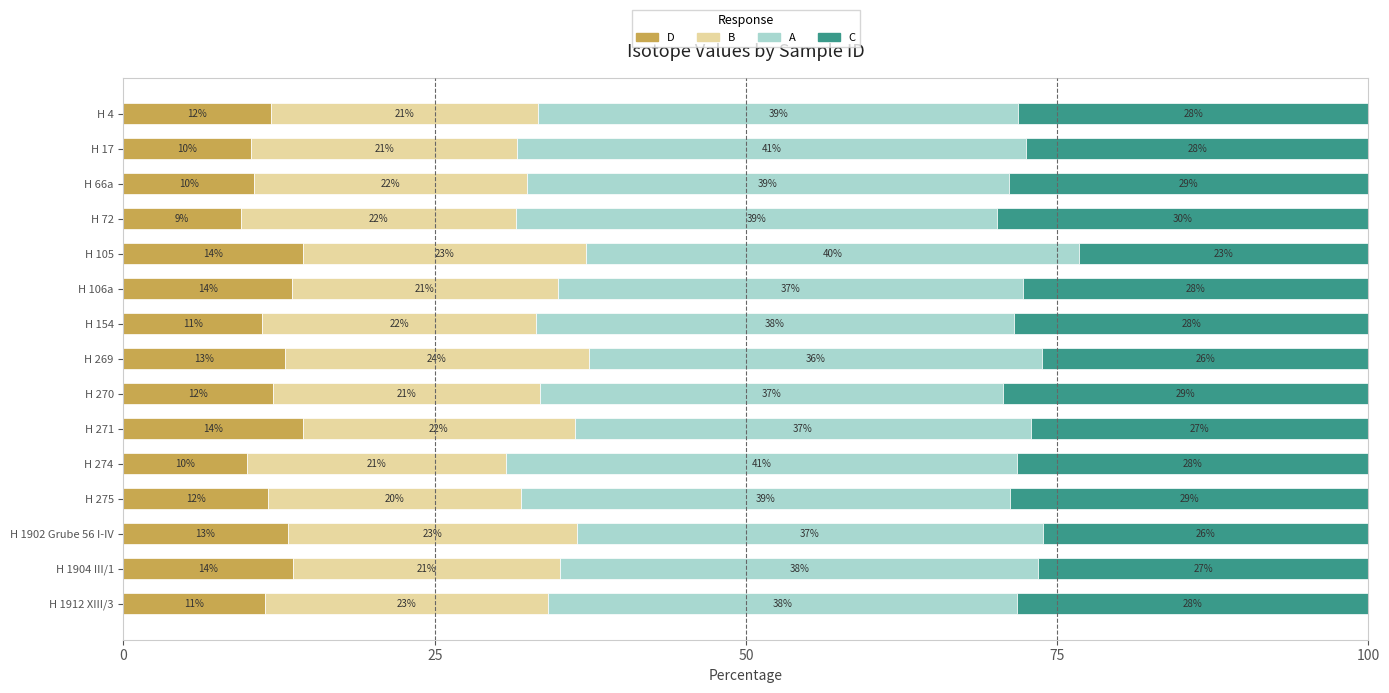

What are all the series names shown in the legend?

D, B, A, C